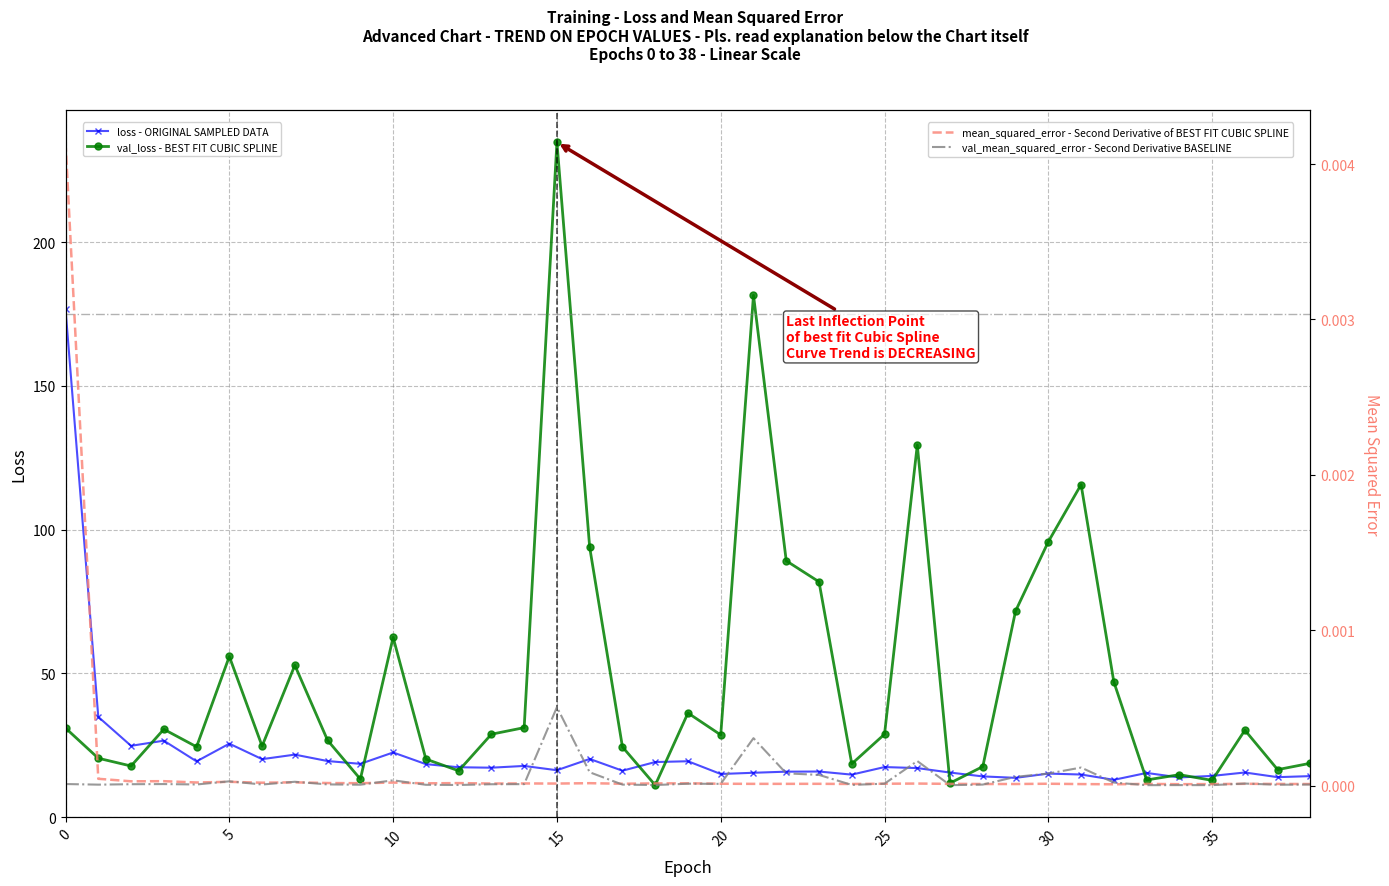

At which category is the sum across all series the highest?

15